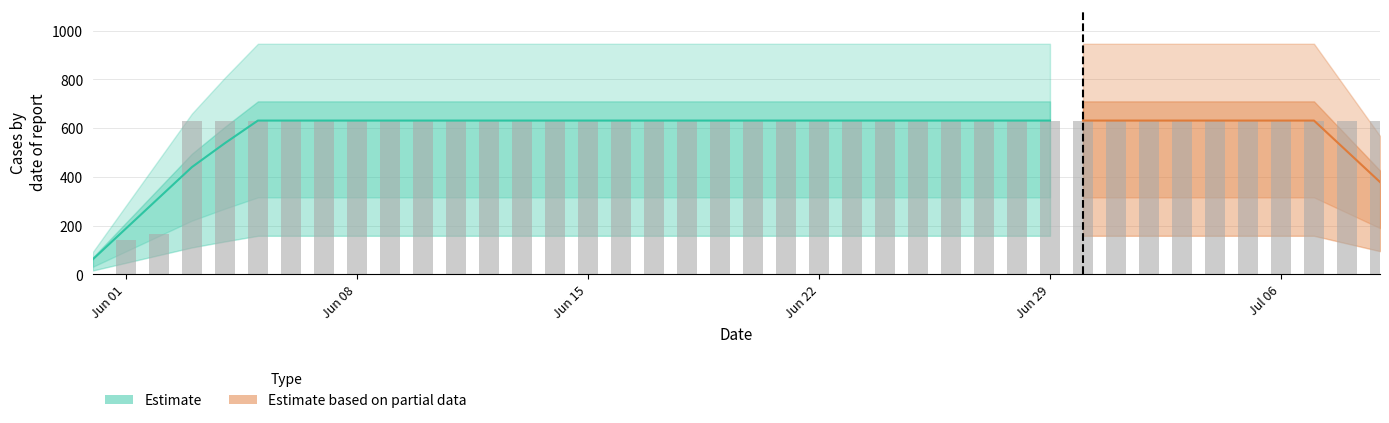

How many values are above zero?

39